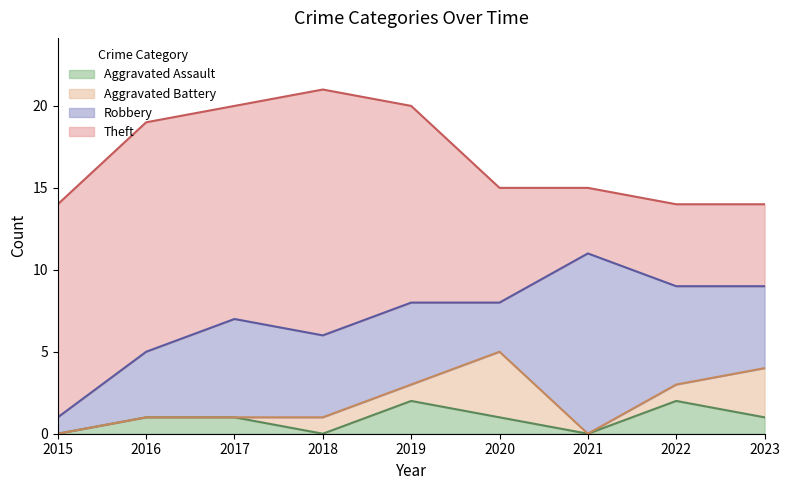

What is the difference between the maximum and minimum values in the Aggravated Assault series?

2